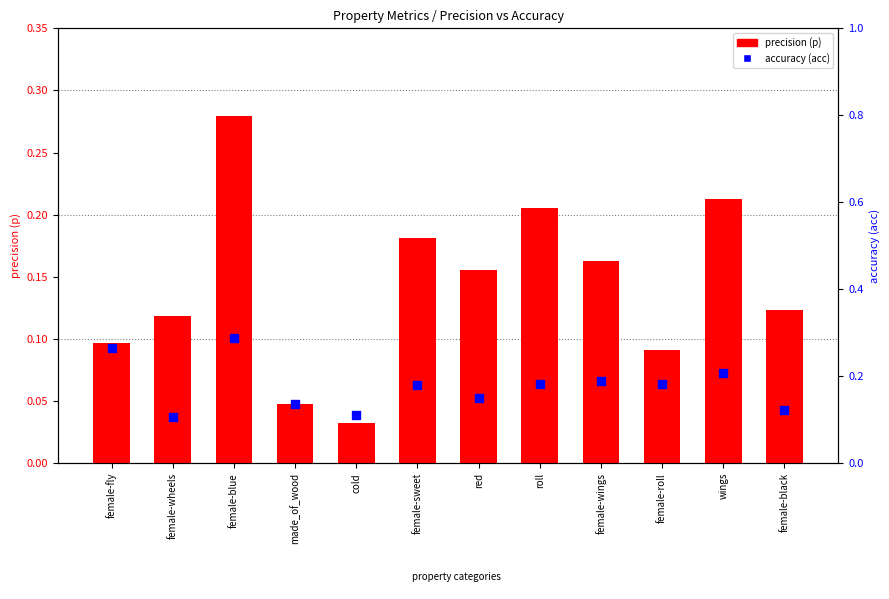

At how many categories does at least one series exceed 0?

12